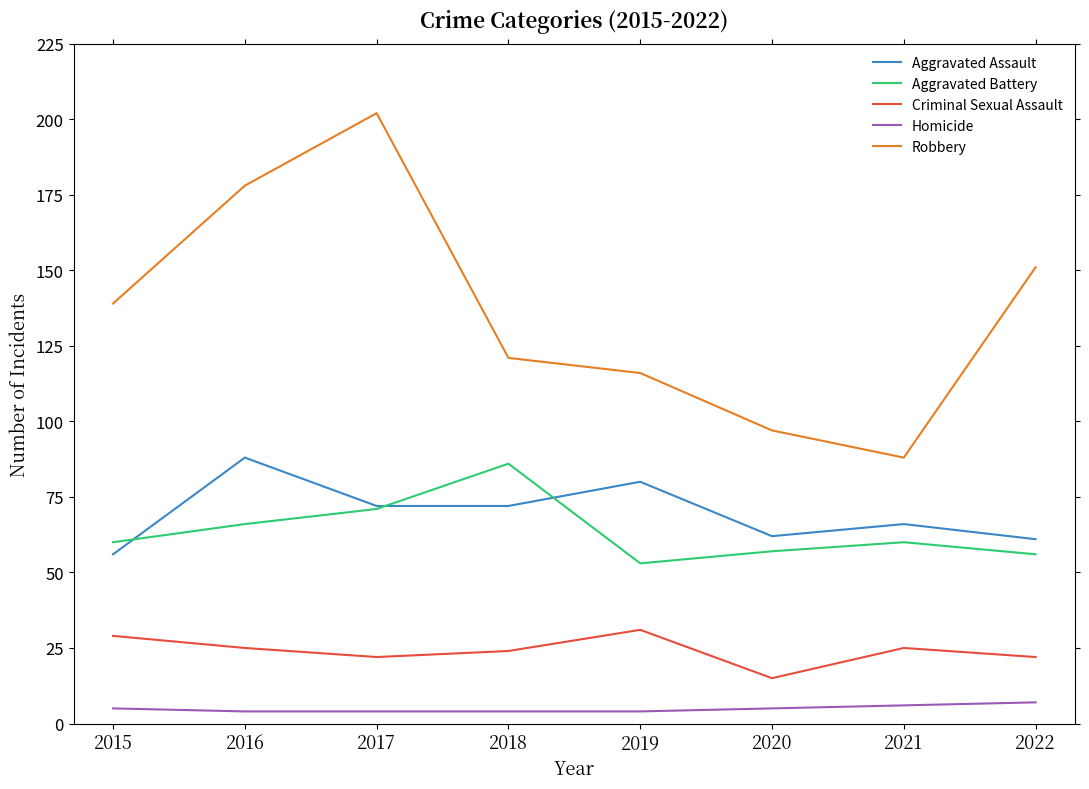

What are all the series names shown in the legend?

Aggravated Assault, Aggravated Battery, Criminal Sexual Assault, Homicide, Robbery